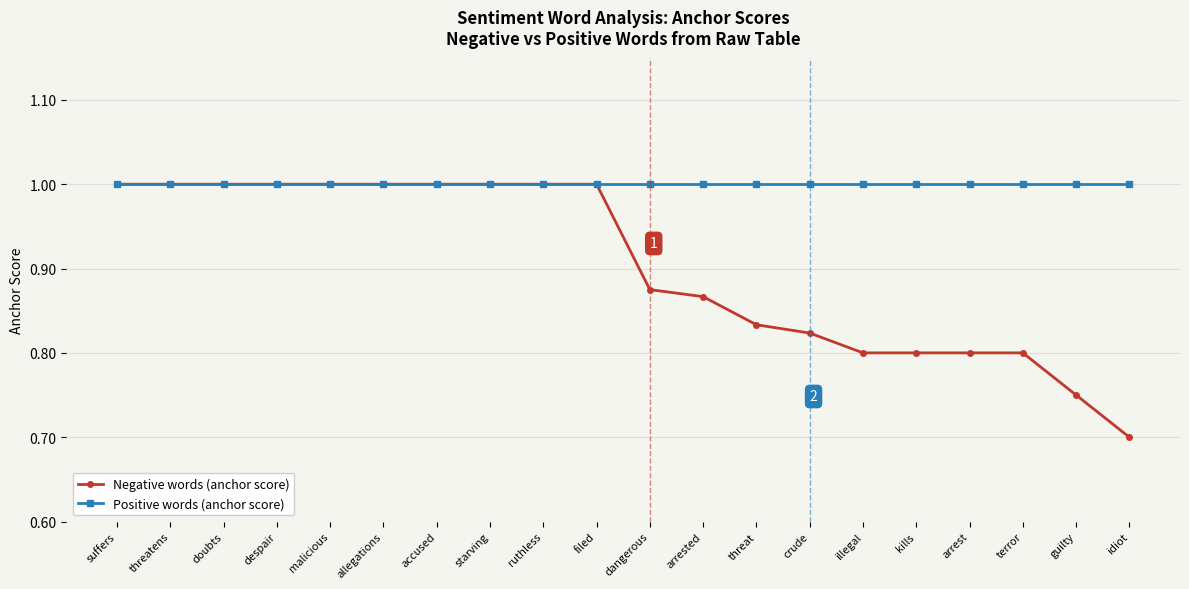

True or false: Positive words (anchor score) has a value of 0.7 at despair.

False